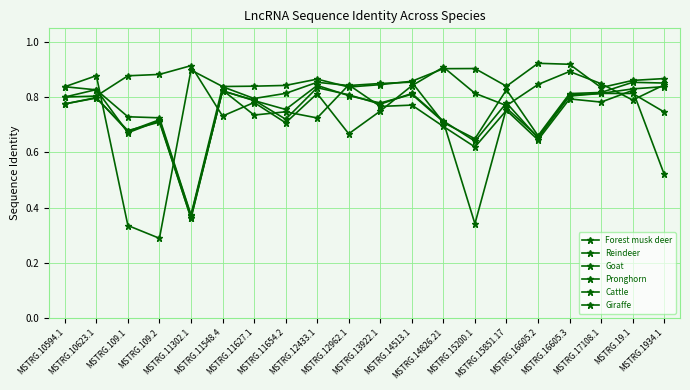

What is the highest value of the Giraffe series?

0.9